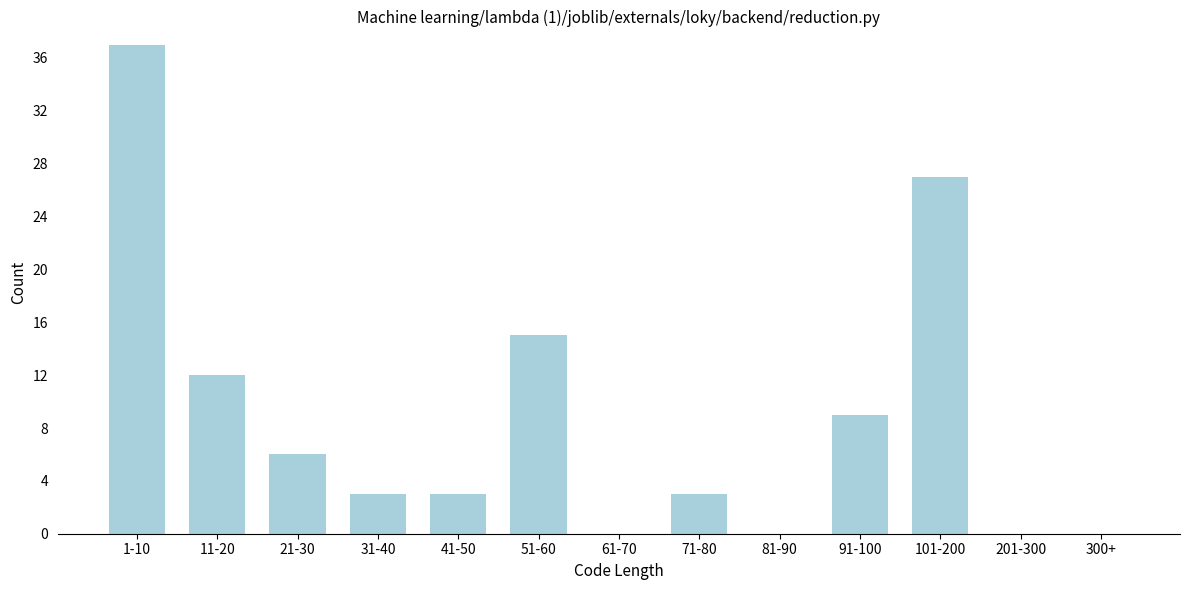

Reading right to left, transcribe all the data shown in this chart.

300+=0	201-300=0	101-200=27	91-100=9	81-90=0	71-80=3	61-70=0	51-60=15	41-50=3	31-40=3	21-30=6	11-20=12	1-10=37